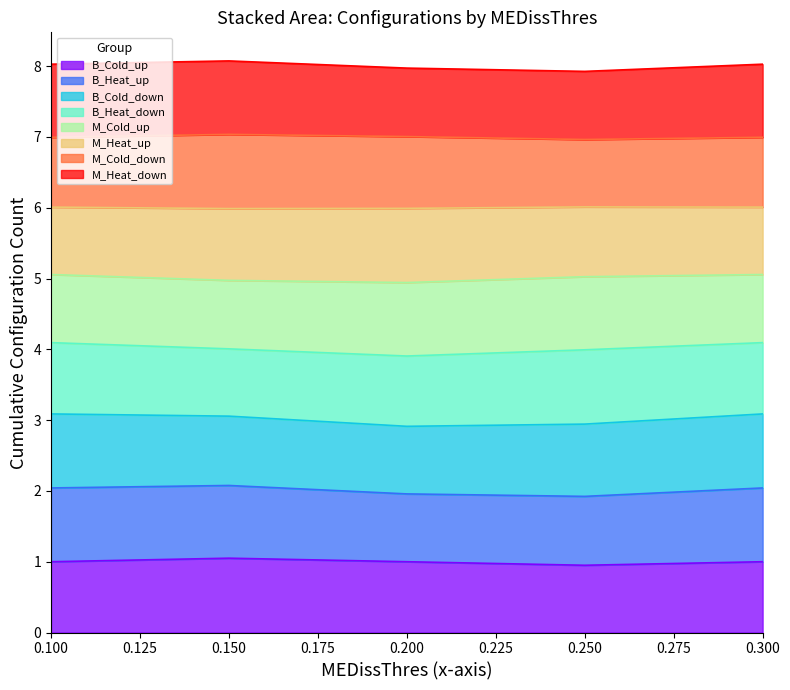

What is the total value across all series at 0.100?

8.0